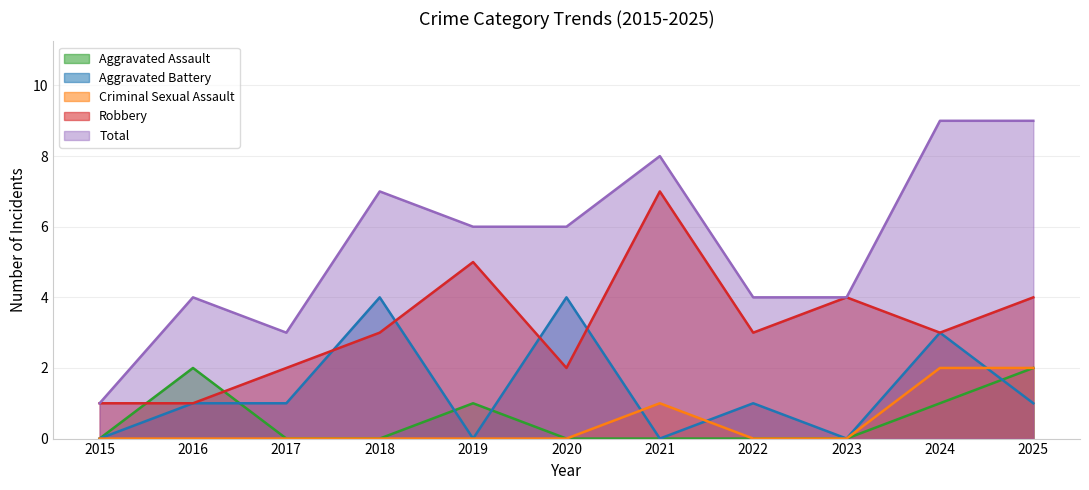

Rank the series at 2016 from highest to lowest value.

Total, Aggravated Assault, Aggravated Battery, Robbery, Criminal Sexual Assault